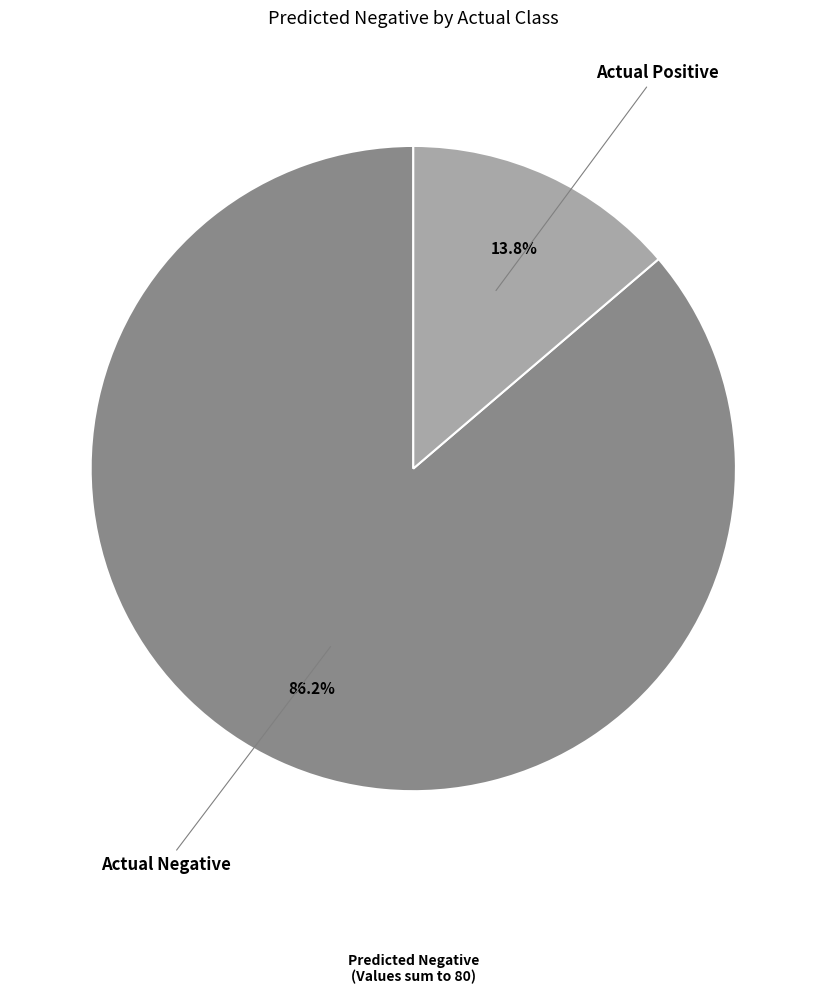

Is there a majority slice in this chart?

Yes